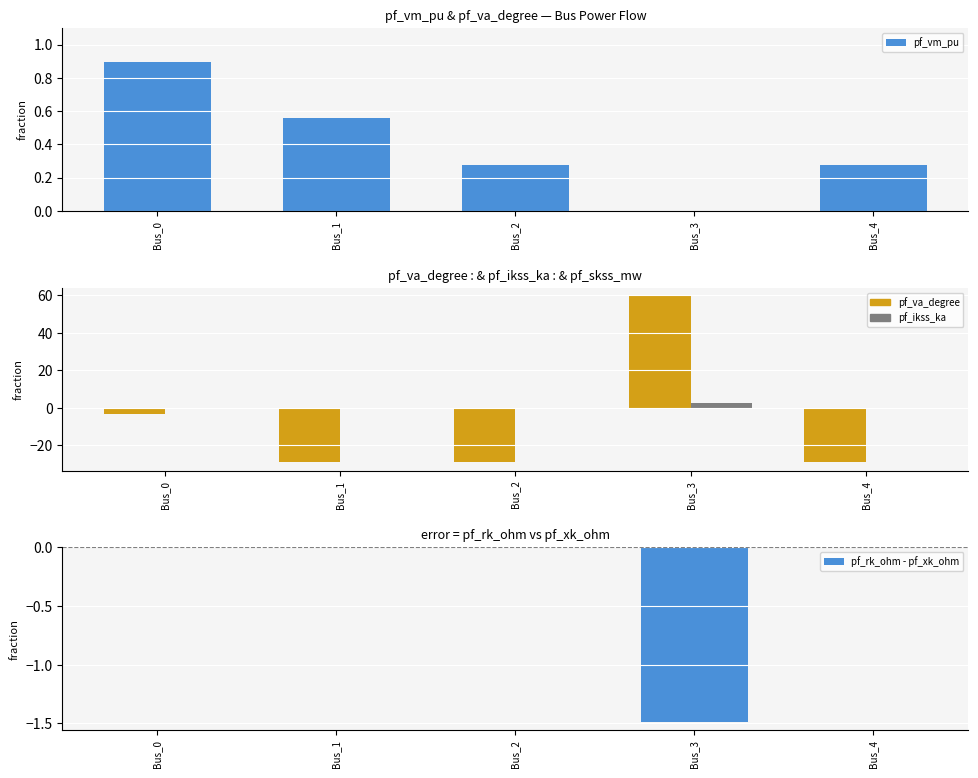

Which series has the largest total across all categories?

pf_ikss_ka